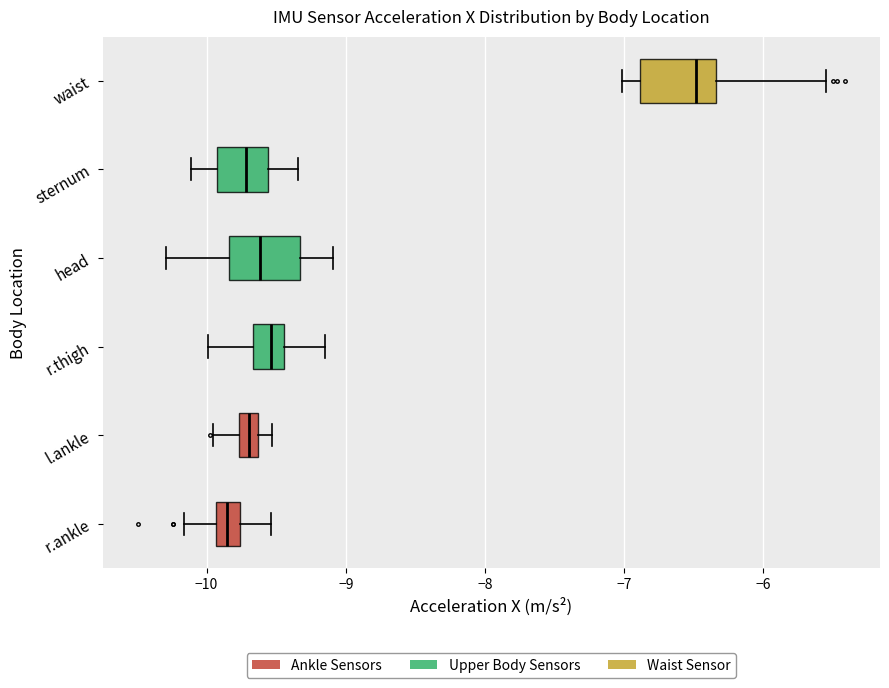

Where is the left edge of the box for l.ankle on the x-axis? The values are not printed on the chart, so give them approximately, as read against the axis.

-9.8